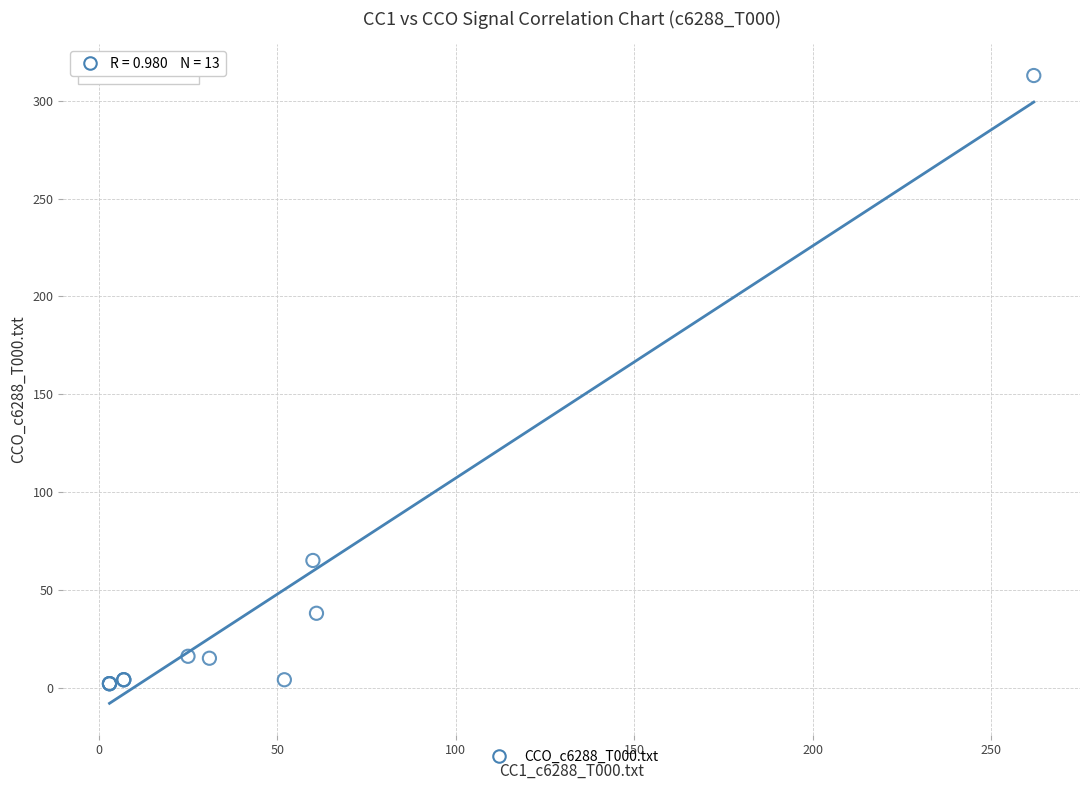

What Y value in the scatter plot is closest to 157?

65